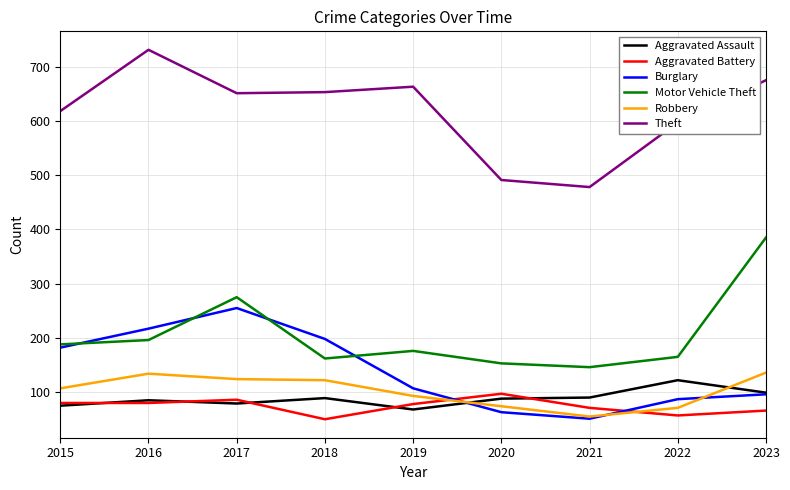

What is the total value across all series at 2021?

891